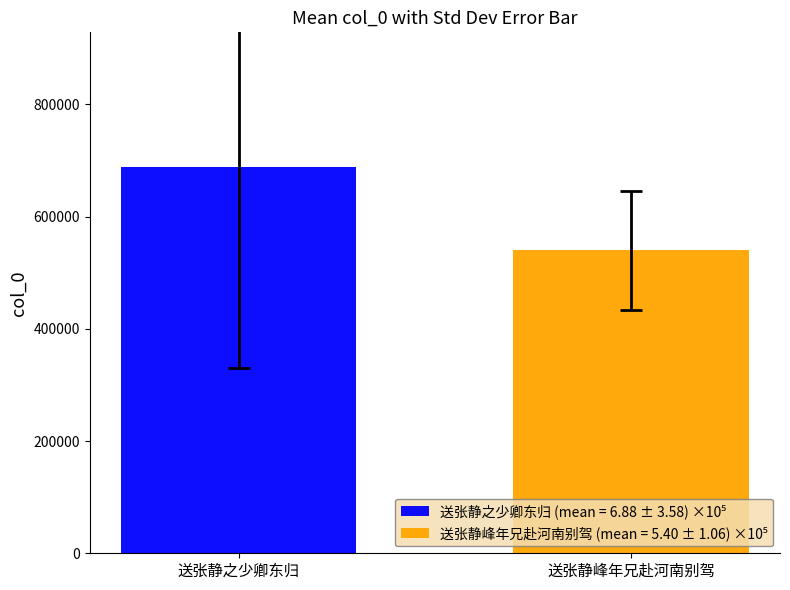

What is the smallest value displayed?

539777